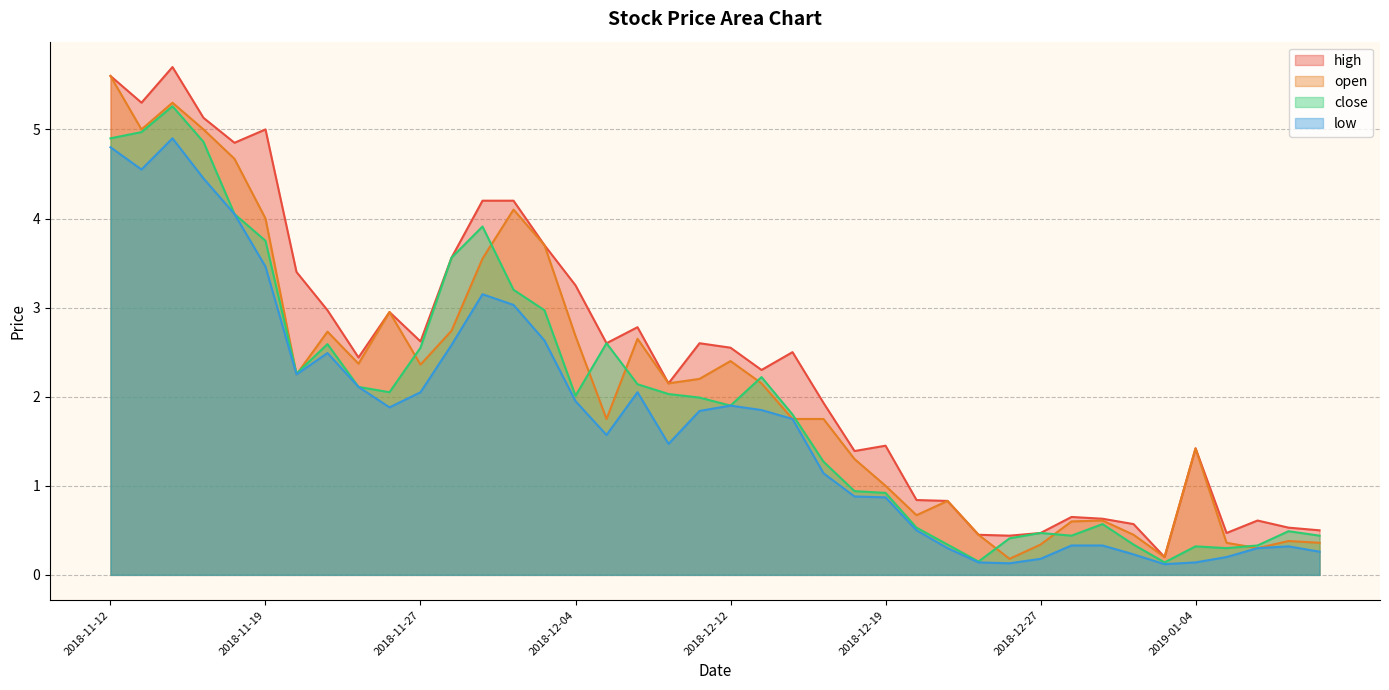

List the labels in order of high value, largest first.

2018-11-14, 2018-11-12, 2018-11-13, 2018-11-15, 2018-11-19, 2018-11-16, 2018-11-29, 2018-11-30, 2018-12-03, 2018-11-28, 2018-11-20, 2018-12-04, 2018-11-21, 2018-11-26, 2018-12-07, 2018-11-27, 2018-12-06, 2018-12-11, 2018-12-12, 2018-12-14, 2018-11-23, 2018-12-13, 2018-12-10, 2018-12-17, 2018-12-19, 2019-01-04, 2018-12-18, 2018-12-20, 2018-12-21, 2018-12-28, 2018-12-31, 2019-01-08, 2019-01-02, 2019-01-09, 2019-01-10, 2018-12-27, 2019-01-07, 2018-12-24, 2018-12-26, 2019-01-03